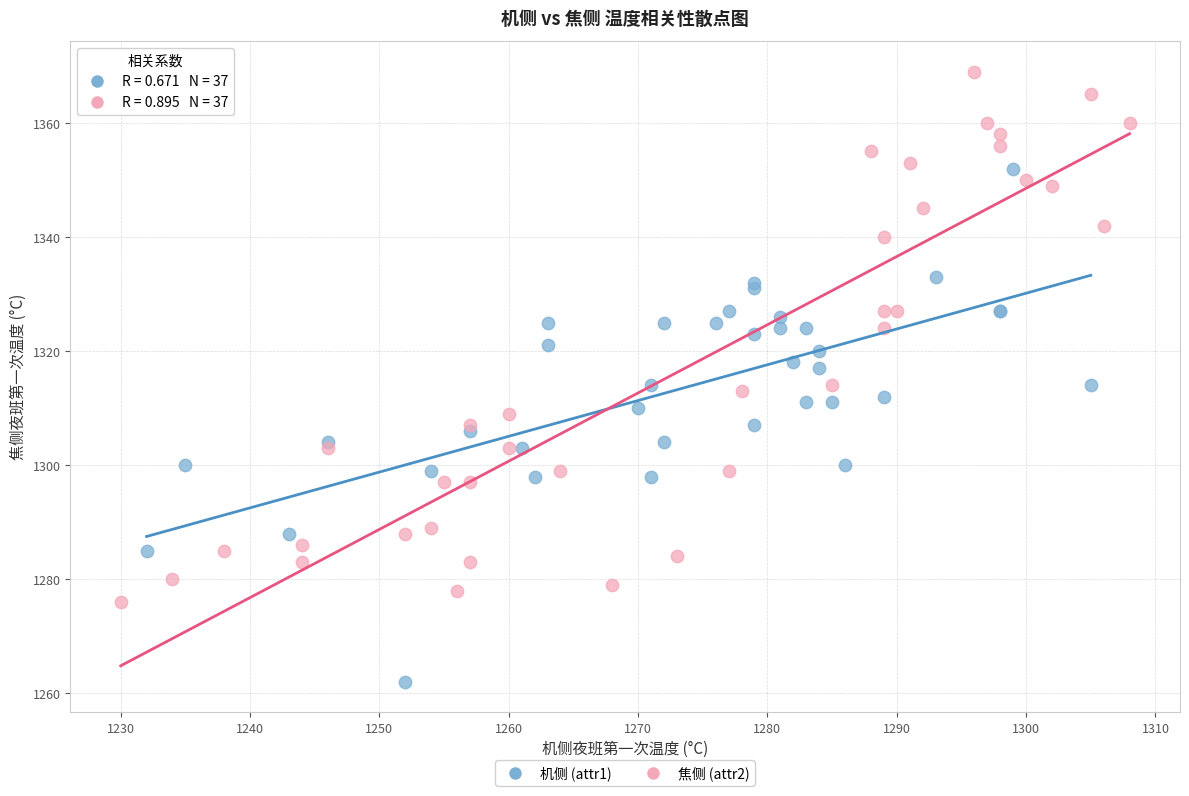

Which series contains the lowest Y value?

机侧 (attr1)